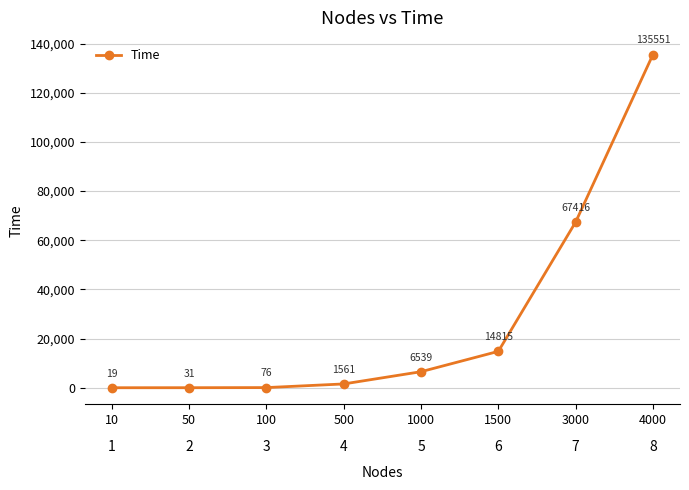

How many categories are shown in the chart?

8